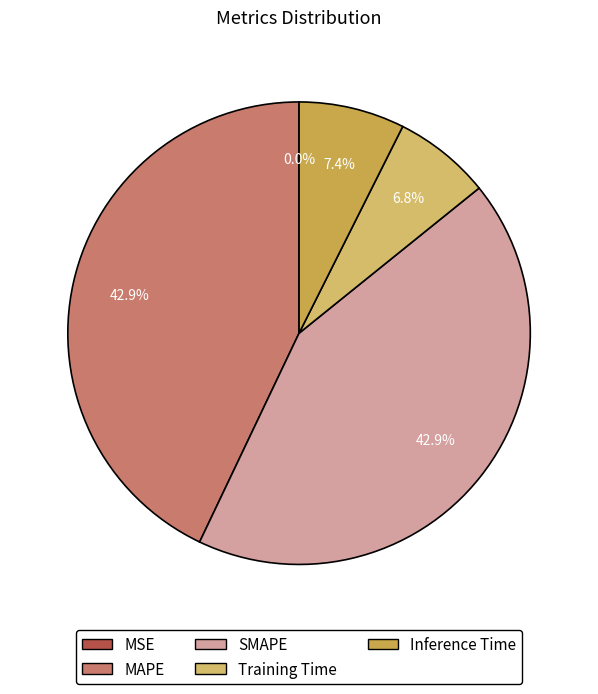

Which has a higher value, Inference Time or MAPE?

MAPE